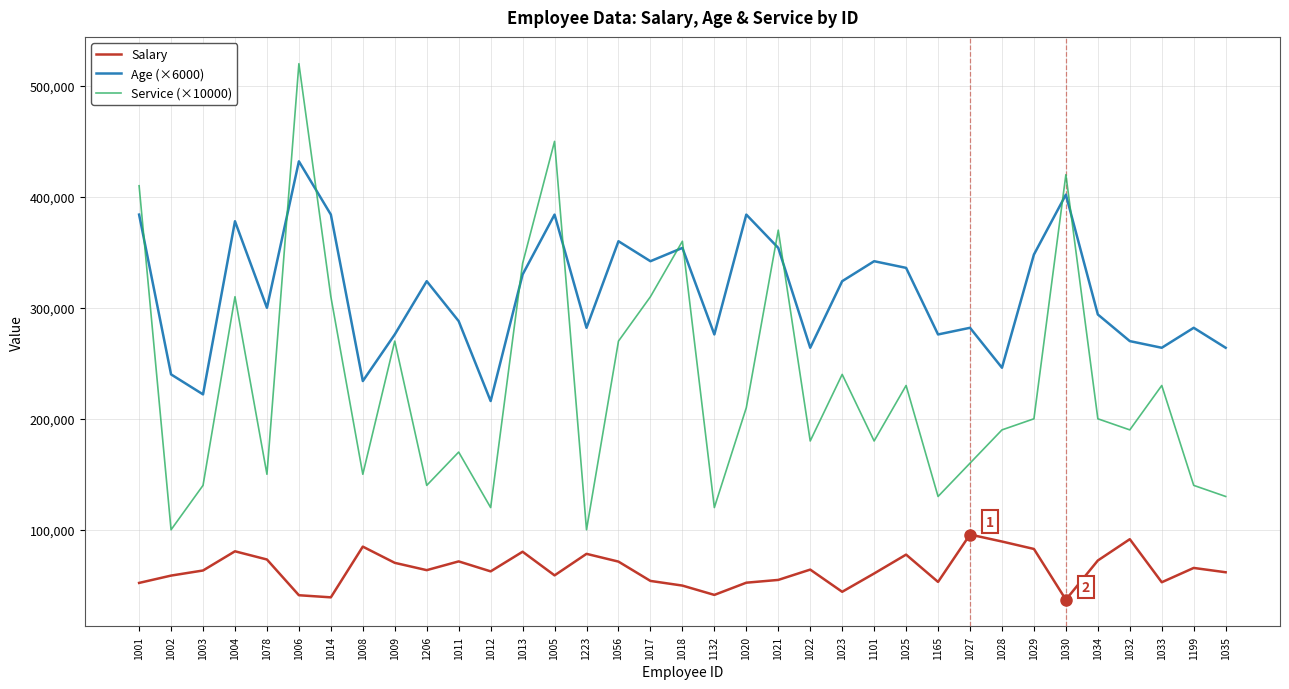

True or false: Service (×10000) and Age (×6000) cross at least once.

True